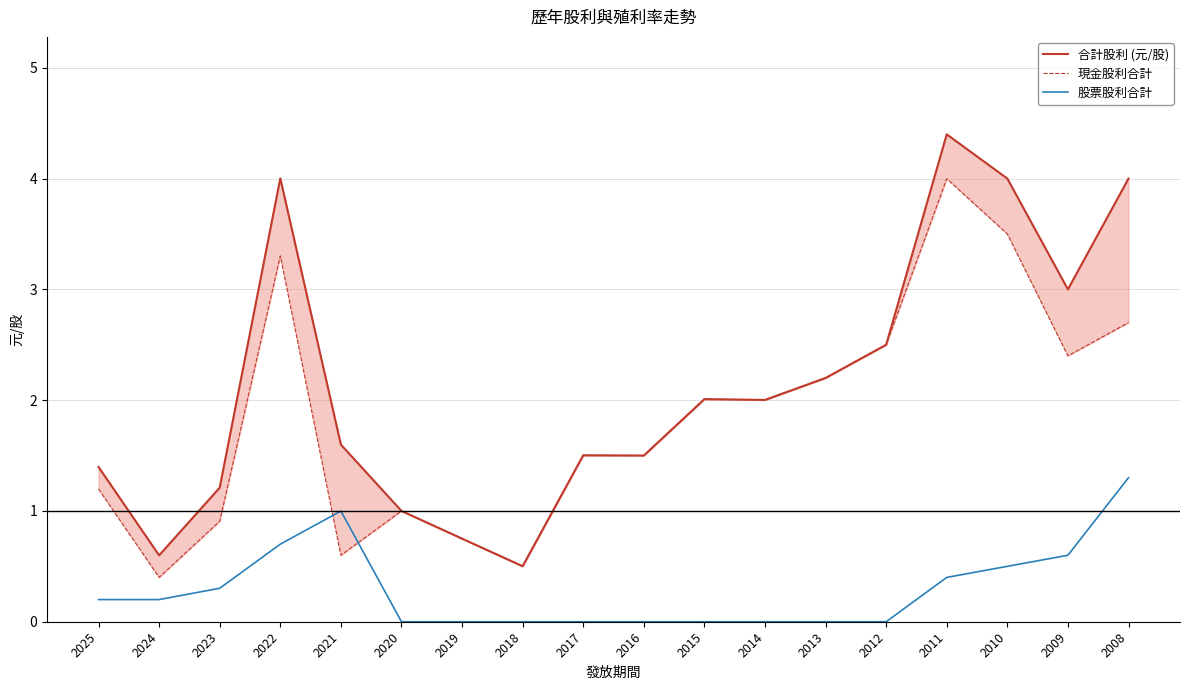

At how many categories does at least one series exceed 2?

9